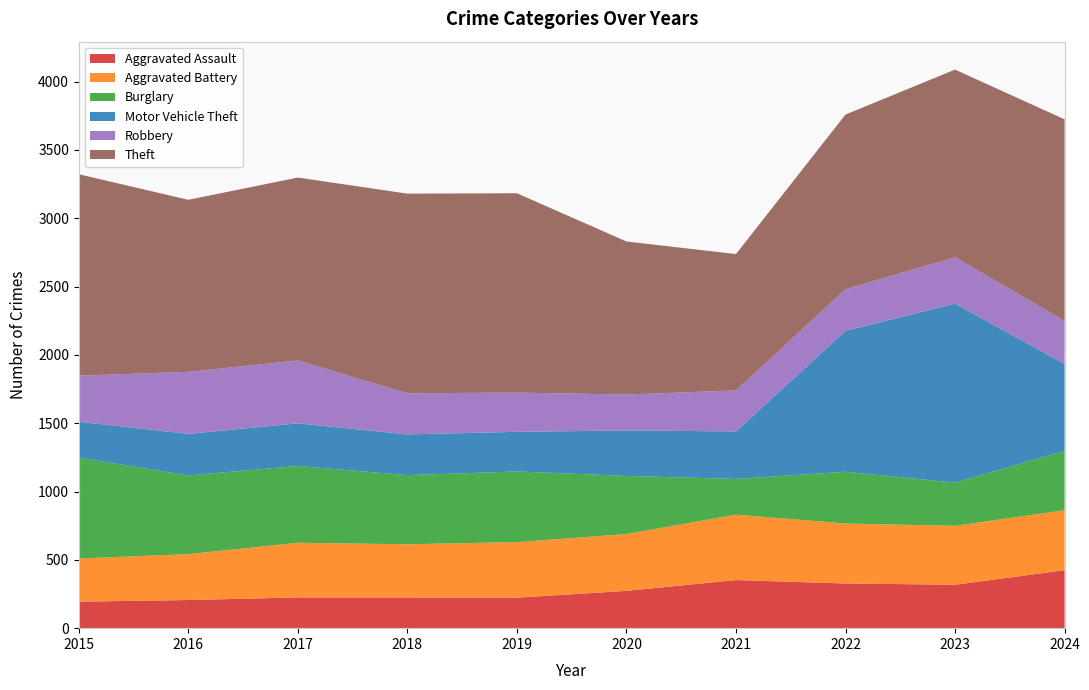

Reading left to right, extract all data points from this chart.

Aggravated Assault: 194	206	225	225	223	273	352	327	318	424
Aggravated Battery: 316	336	400	389	407	416	479	439	431	439
Burglary: 738	576	562	506	517	425	261	379	316	435
Motor Vehicle Theft: 263	304	312	298	290	333	348	1031	1310	636
Robbery: 337	454	460	301	287	263	300	304	340	315
Theft: 1474	1259	1339	1461	1459	1120	998	1279	1373	1475